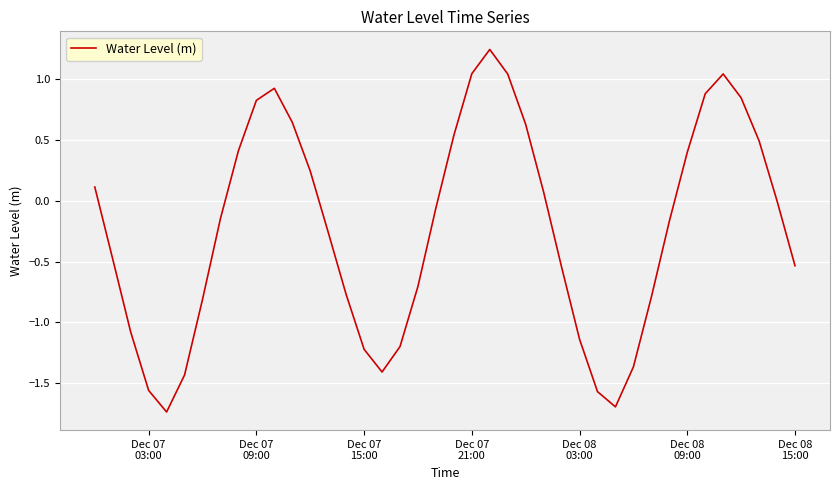

What is the difference between the maximum and minimum values?

3.0